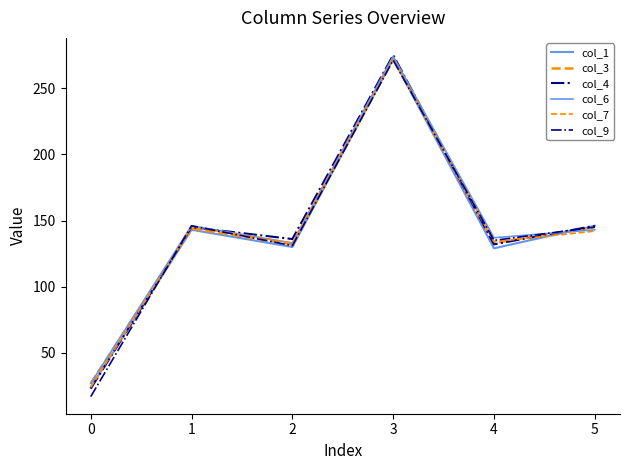

What is the maximum value shown in the chart?

275